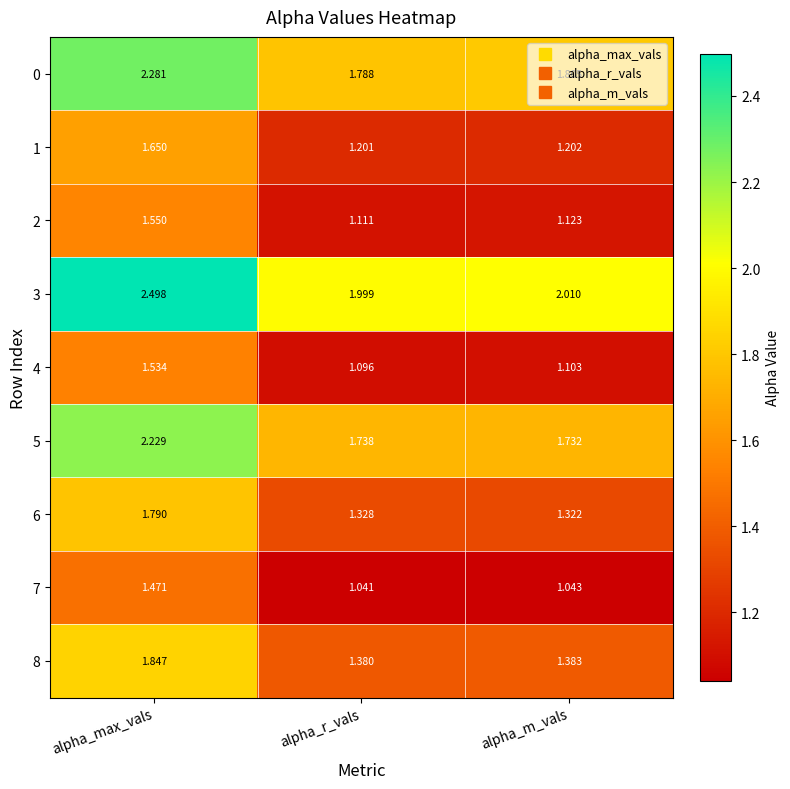

What is the total value across all series at alpha_m_vals?

12.7